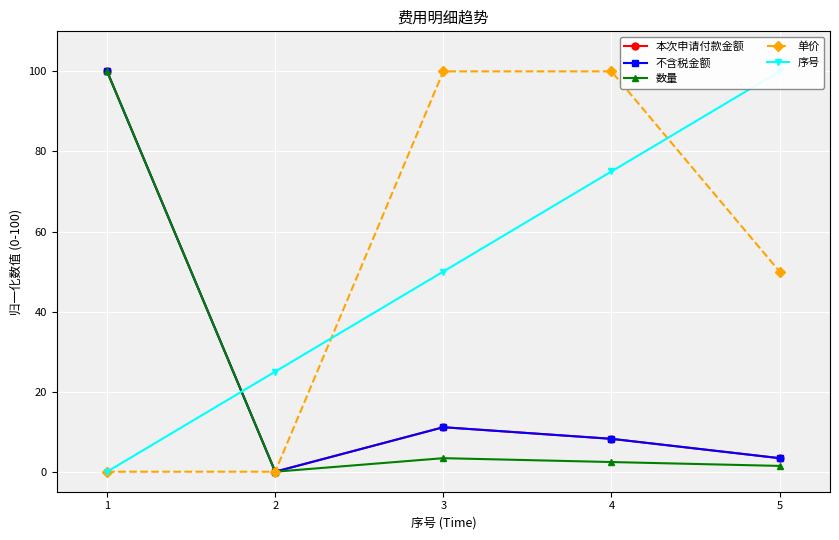

At which label does 不含税金额 first exceed 8?

1